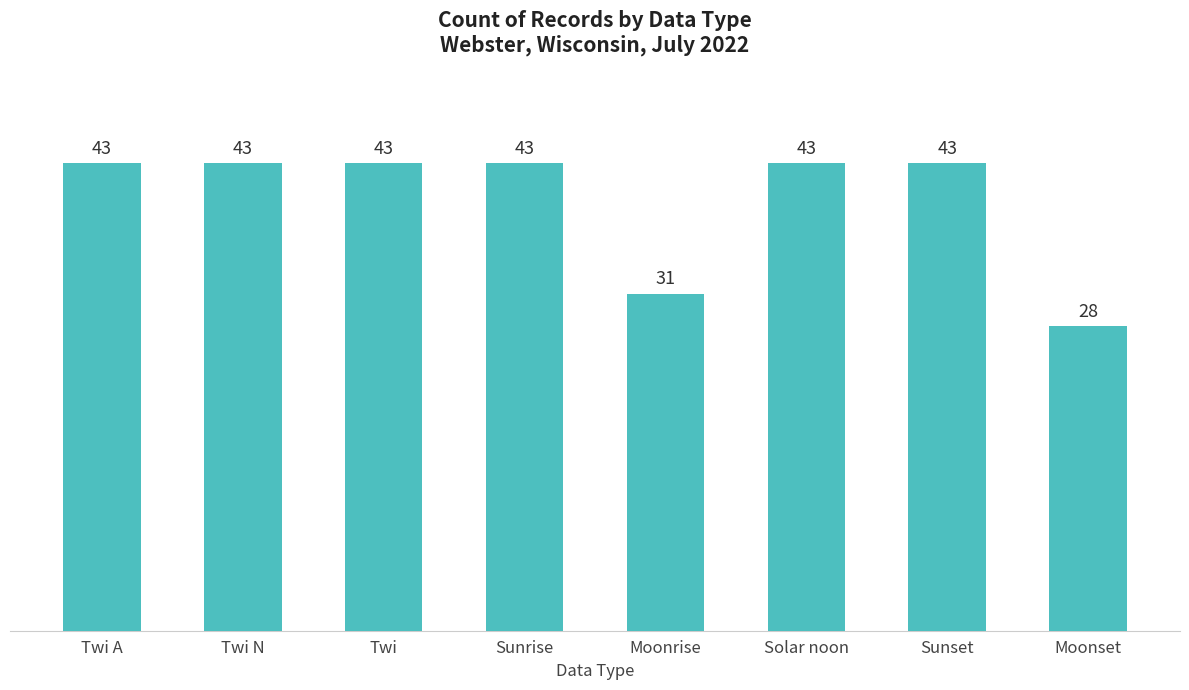

Reading right to left, what are all the values shown in this chart?

Moonset=28	Sunset=43	Solar noon=43	Moonrise=31	Sunrise=43	Twi=43	Twi N=43	Twi A=43